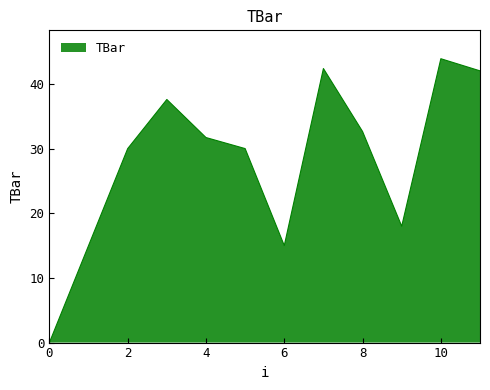

What is the difference between the maximum and minimum values?

43.9